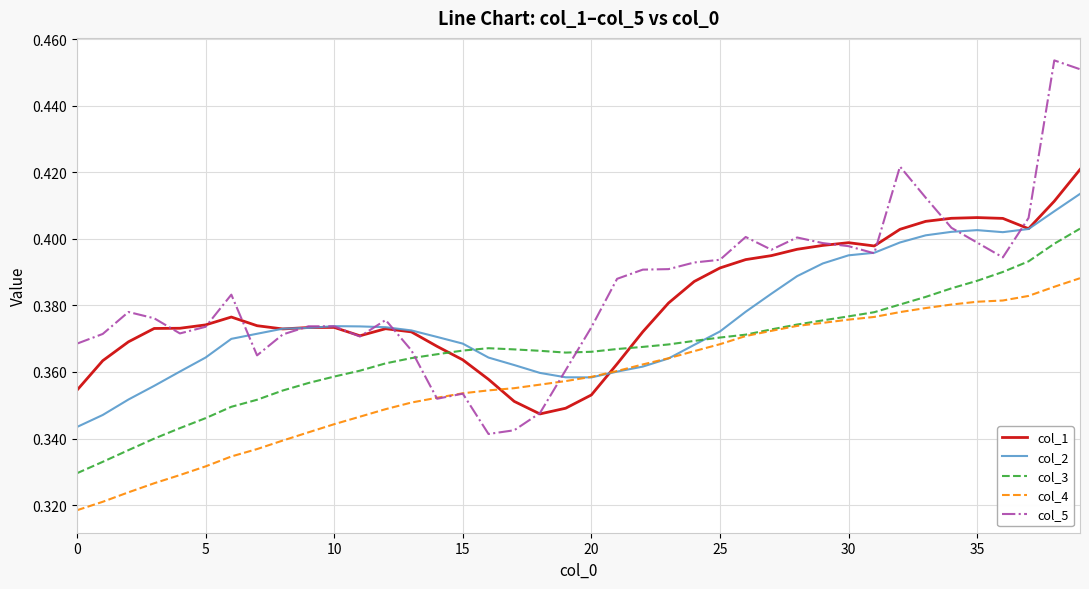

Rank the series by their maximum value, from highest to lowest.

col_5, col_1, col_2, col_3, col_4